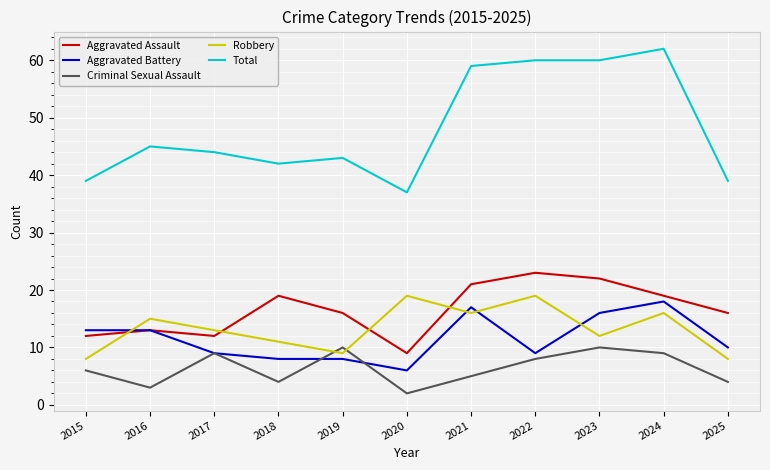

Reading left to right, list all the values displayed in this chart.

Aggravated Assault: 12	13	12	19	16	9	21	23	22	19	16
Aggravated Battery: 13	13	9	8	8	6	17	9	16	18	10
Criminal Sexual Assault: 6	3	9	4	10	2	5	8	10	9	4
Robbery: 8	15	13	11	9	19	16	19	12	16	8
Total: 39	45	44	42	43	37	59	60	60	62	39